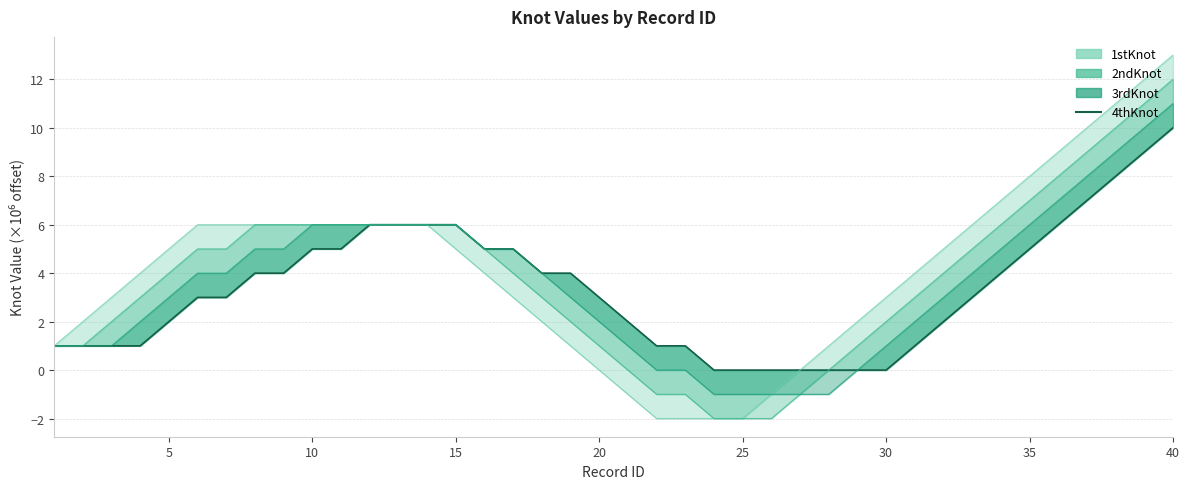

The value at 16 is 2.1. True or false?

False